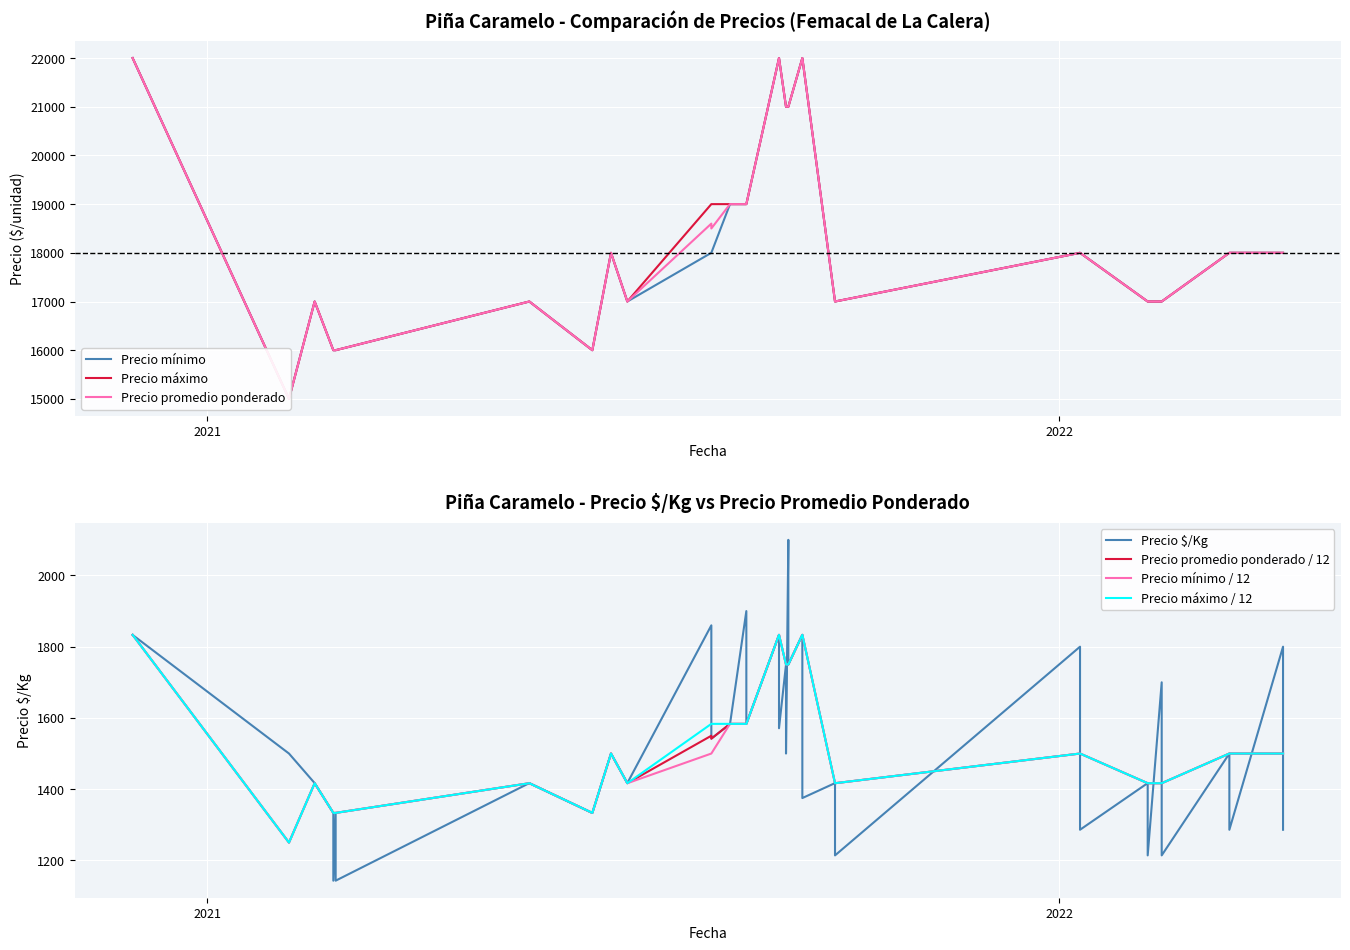

What are all the series names shown in the legend?

Precio $/Kg, Precio promedio ponderado, Precio mínimo, Precio máximo